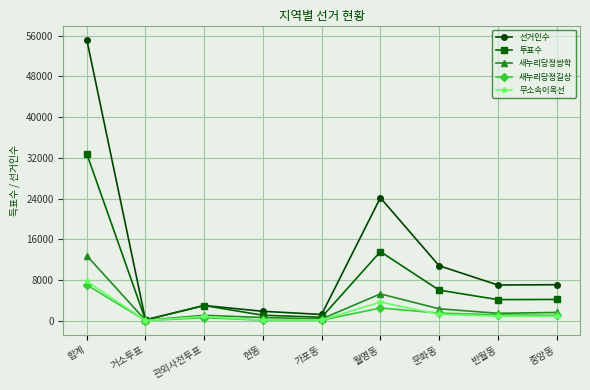

What is the label of the 4th point from the right?

월영동